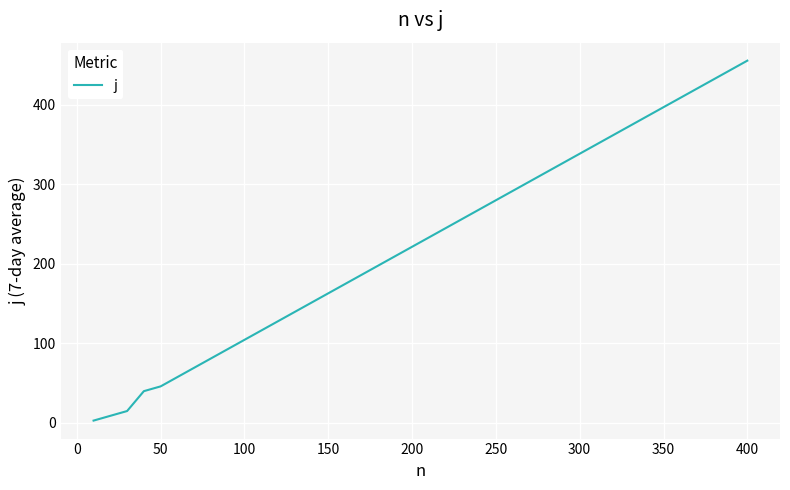

What is the greatest value displayed?

455.5